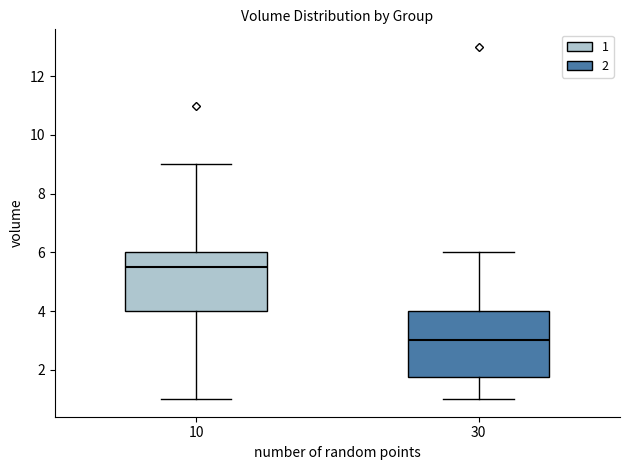

Reading left to right, transcribe this box plot: for each box, give where its median line is, the range the box spans, and where its two whiskers end, as read against the y-axis. The values are not printed on the chart, so give them approximately, as read against the axis.

10: median 5.6, box 4.0 to 6.0, whiskers 1.0 to 9.0
30: median 3.0, box 1.8 to 4.0, whiskers 1.0 to 6.0